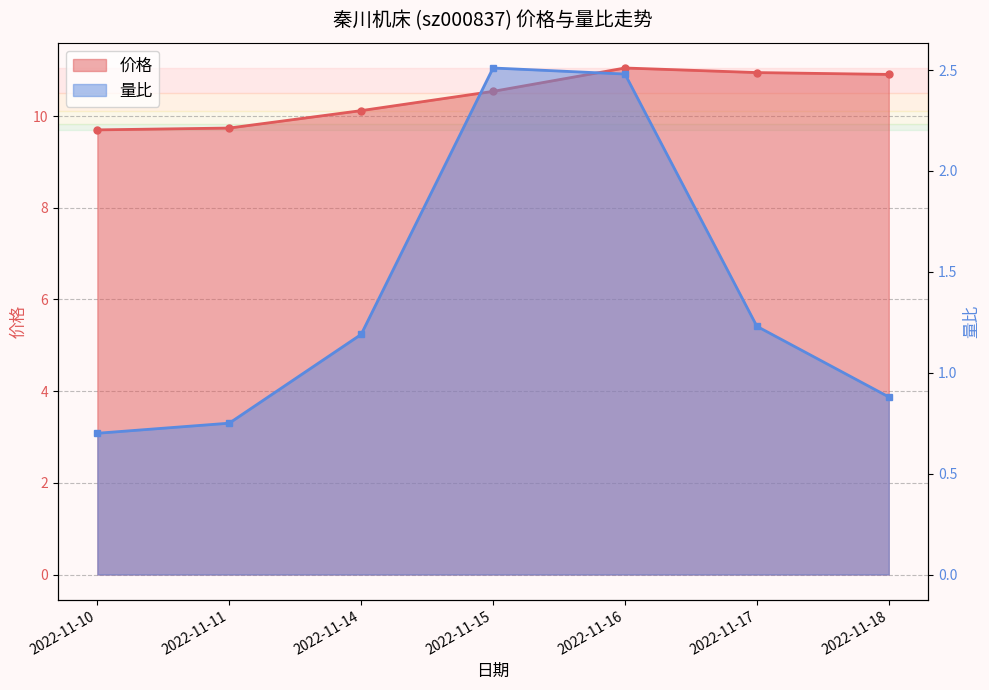

What are all the series names shown in the legend?

价格 line, 量比 line